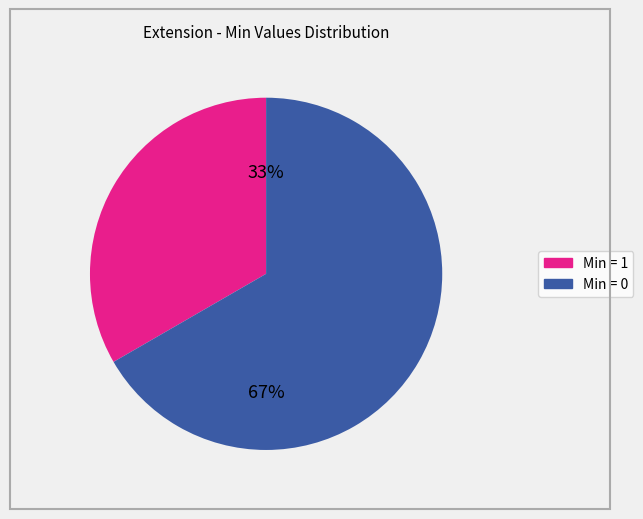

Is there a majority slice in this chart?

Yes